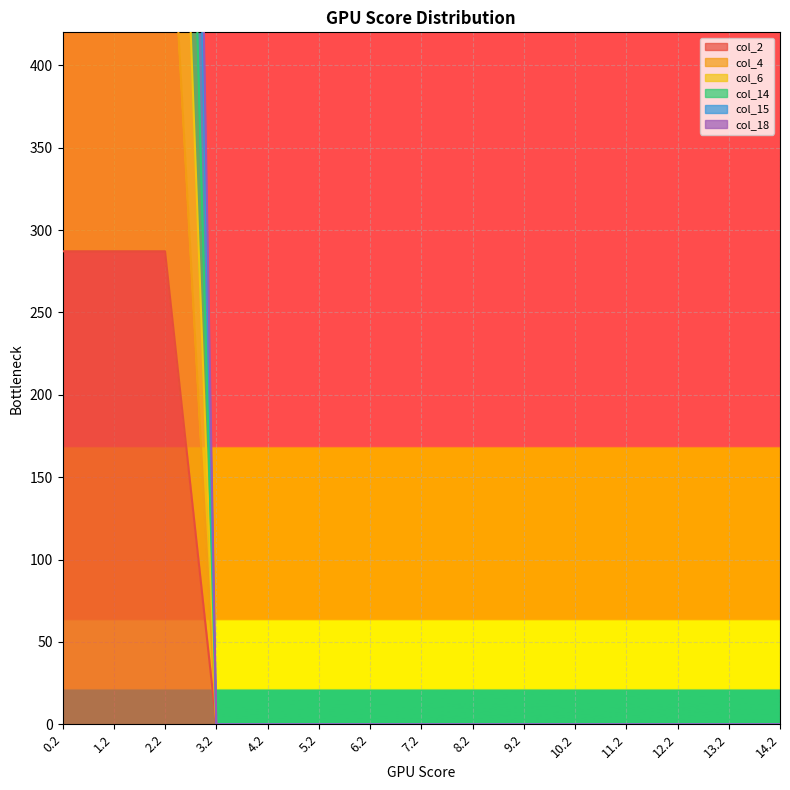

True or false: col_6 and col_18 intersect in this chart.

False